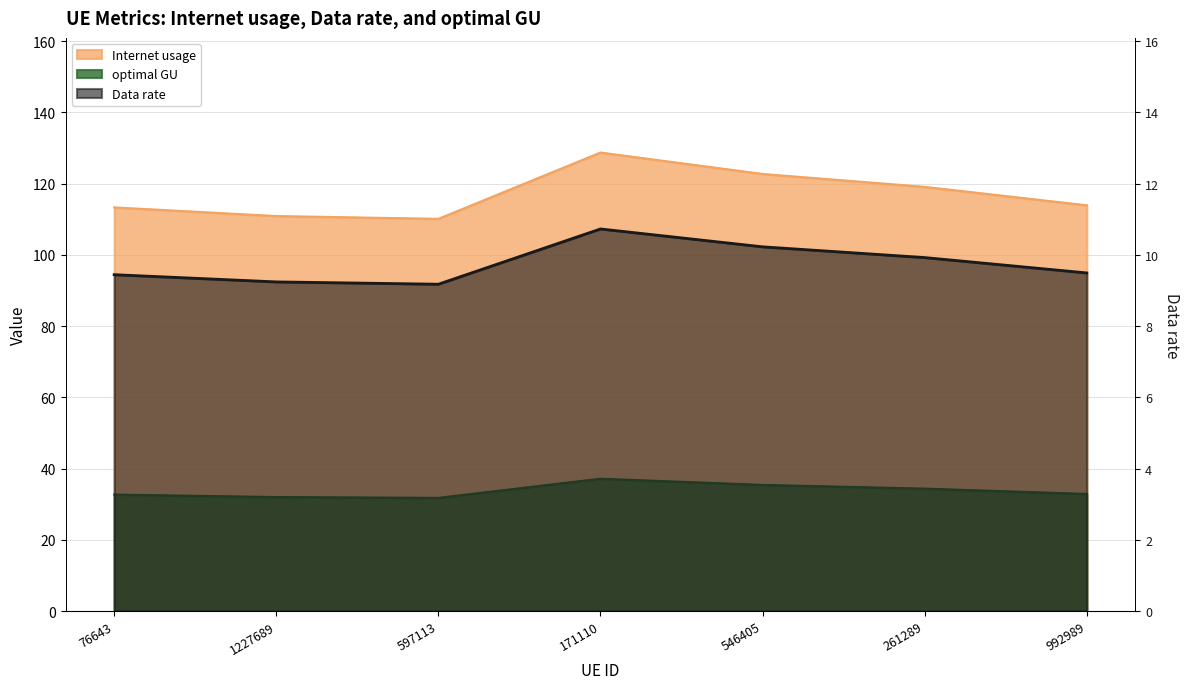

True or false: Data rate and Internet usage intersect in this chart.

False